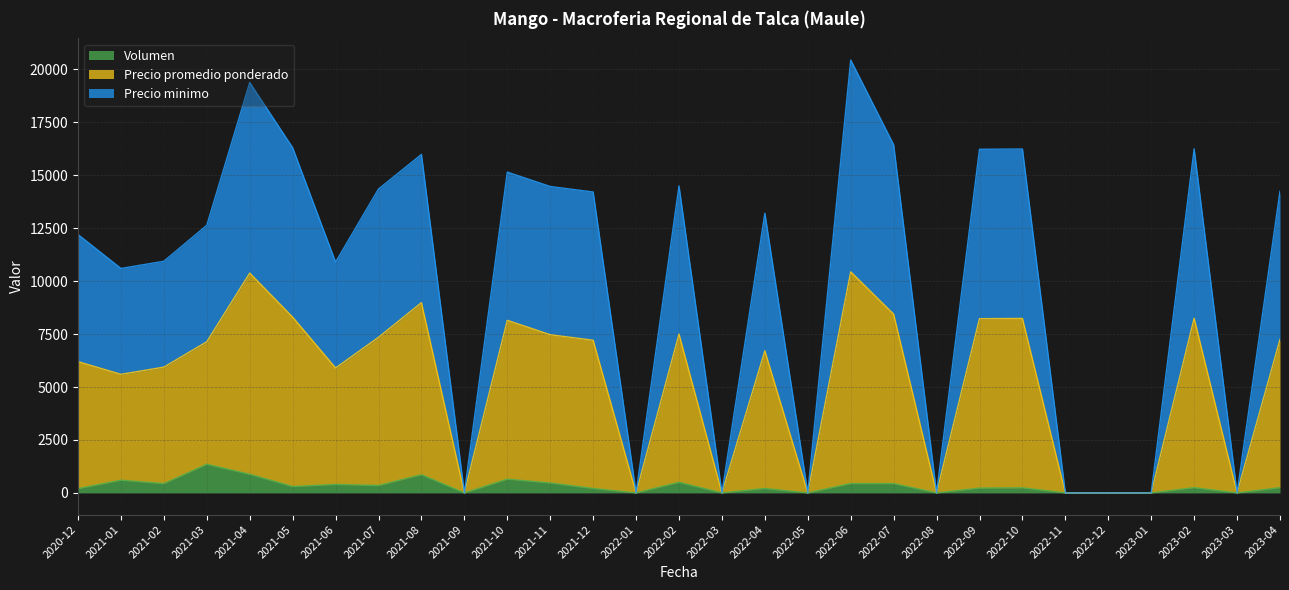

Which category has the highest value in the Volumen series?

2021-03